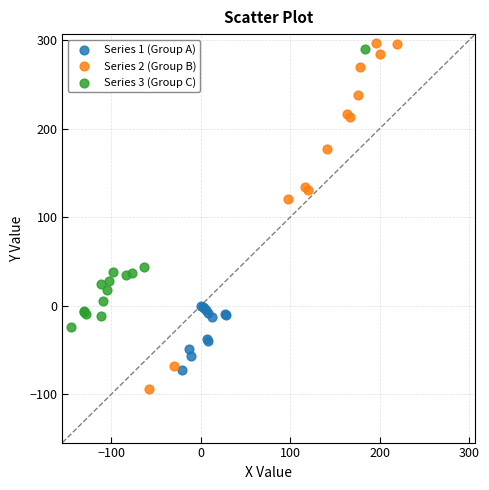

Which series has the widest spread of Y values?

Series 2 (Group B)